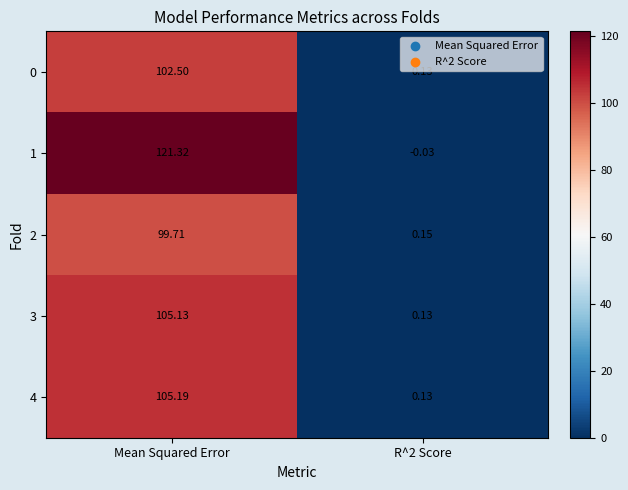

At which category is the sum across all series the highest?

Mean Squared Error